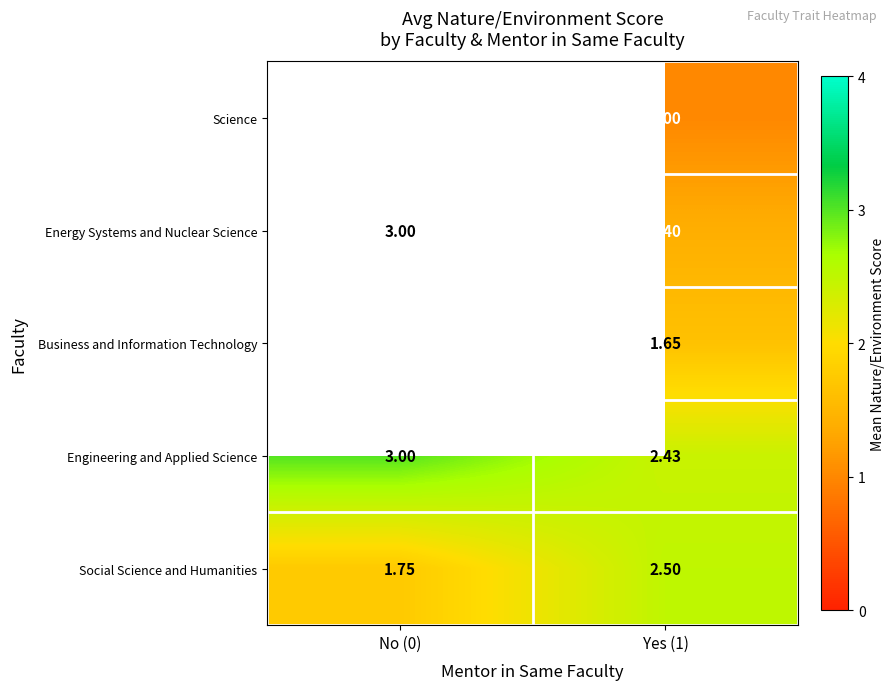

At which label does Energy Systems and Nuclear Science reach its peak?

No (0)